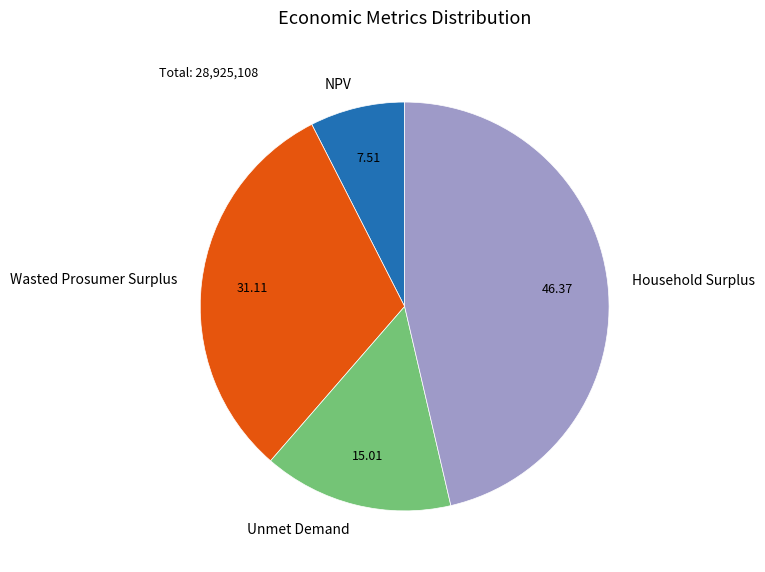

Do Wasted Prosumer Surplus and NPV together represent more than half of the pie?

No